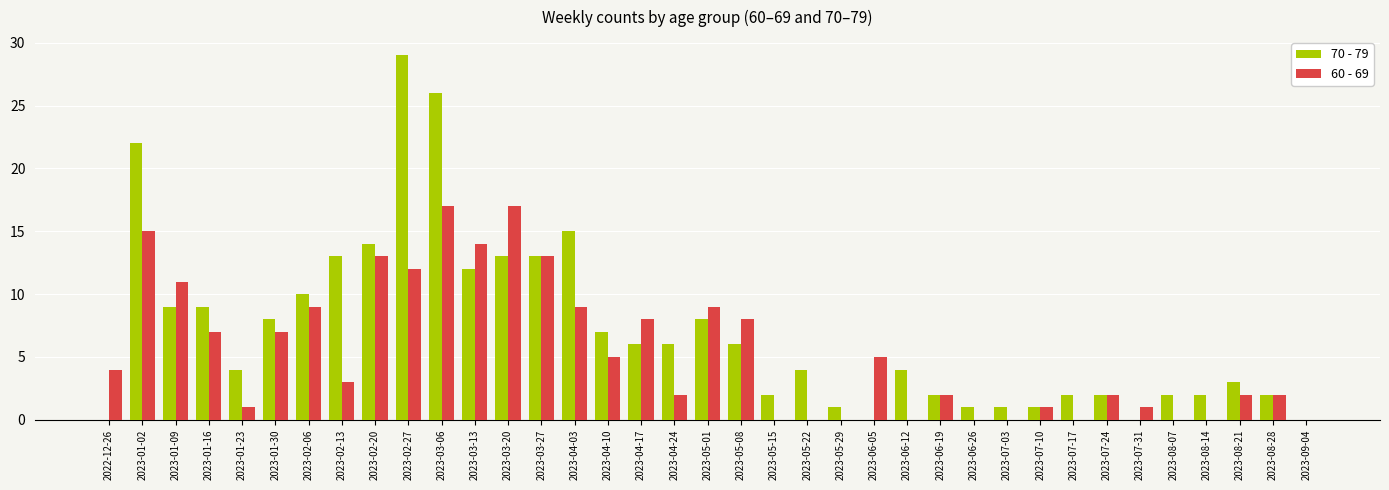

What is the greatest value displayed?

29